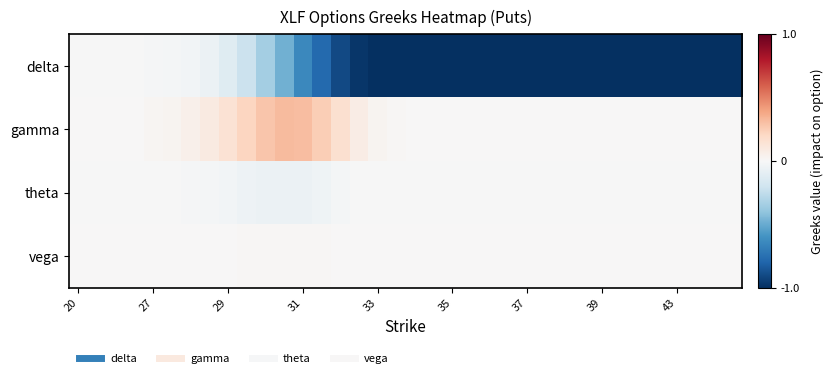

At how many categories does at least one series exceed 0?

25